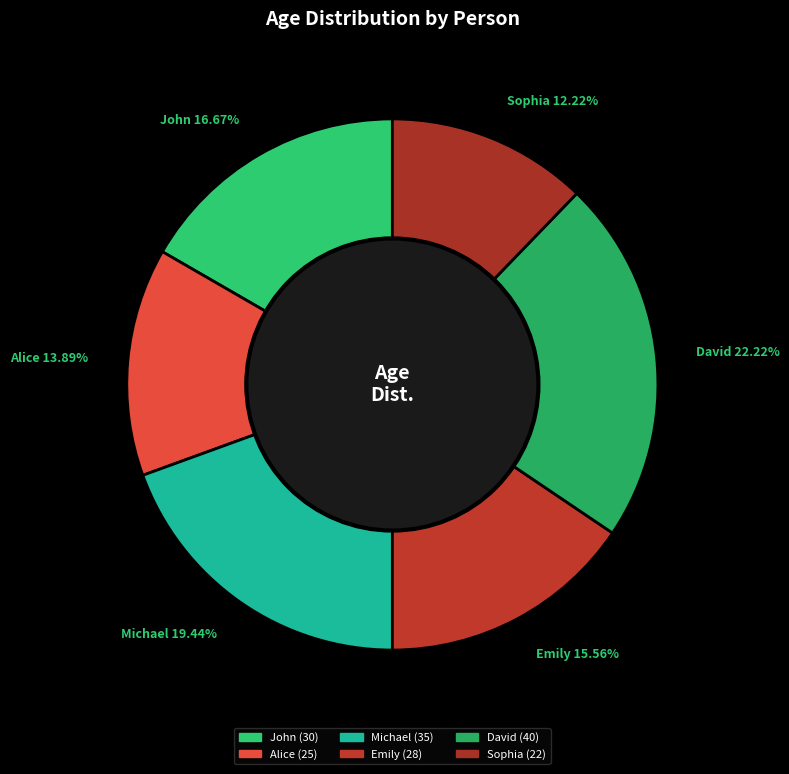

What is the largest slice in the pie chart?

David